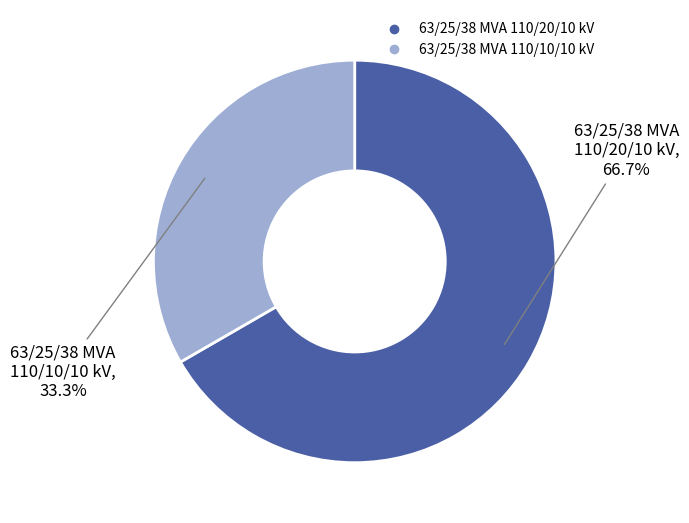

Rank the categories by value from highest to lowest.

63/25/38 MVA 110/20/10 kV, 63/25/38 MVA 110/10/10 kV